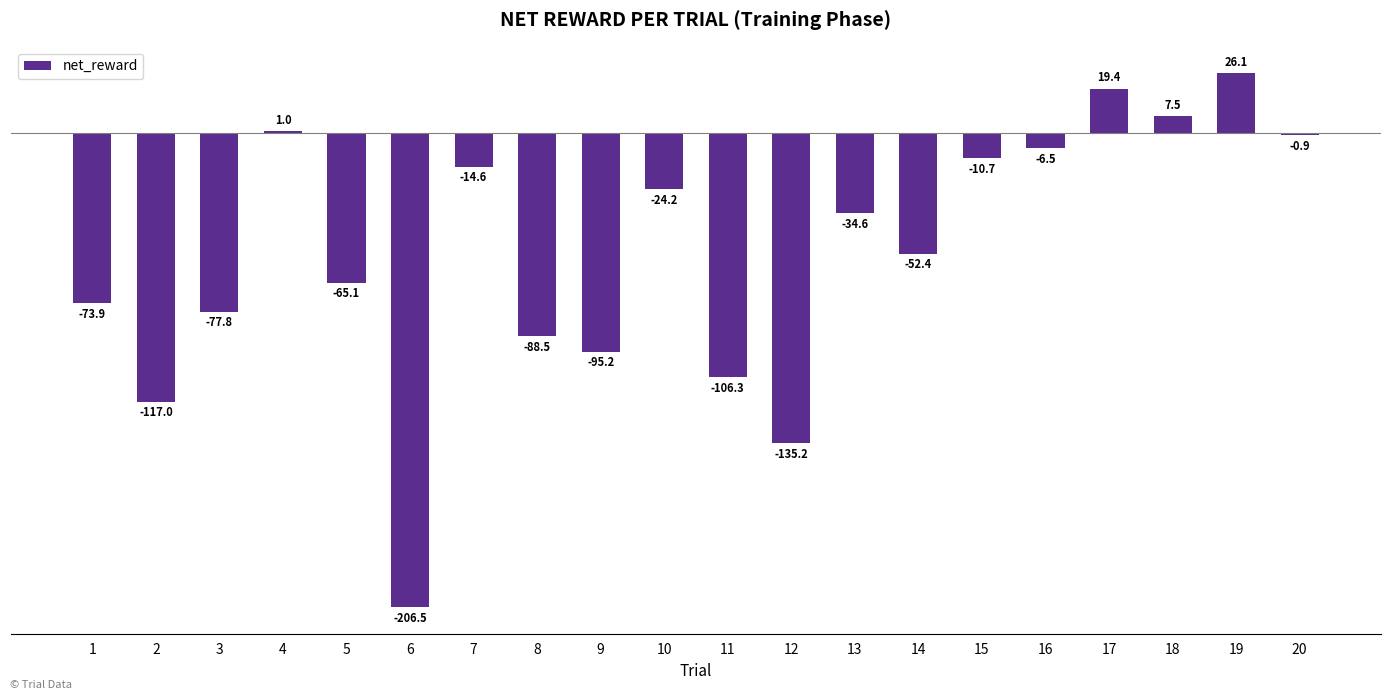

How many negative values are there?

16